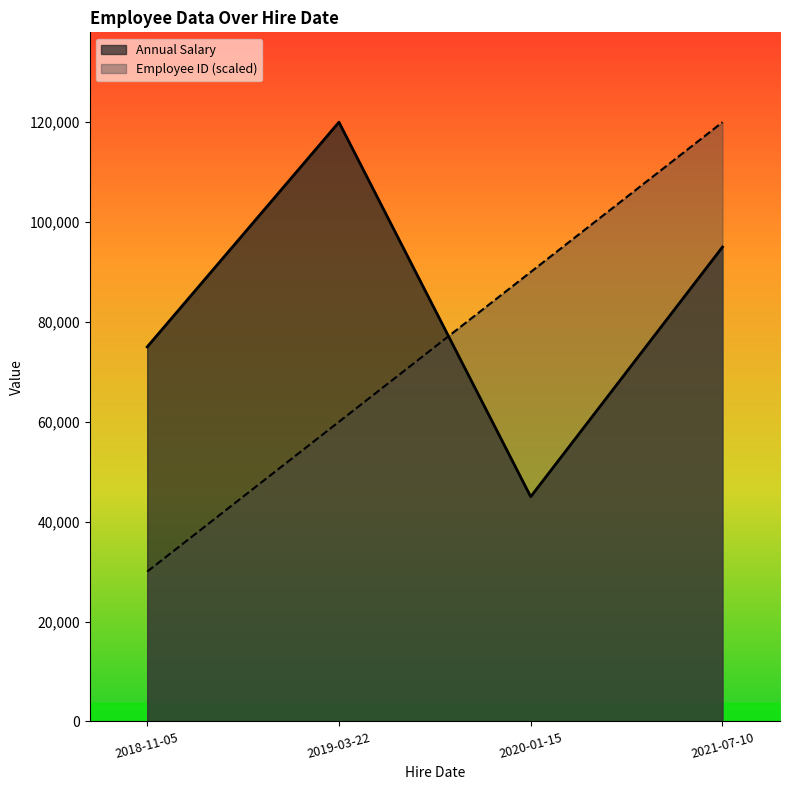

At which label does Annual Salary first exceed 95000?

2019-03-22